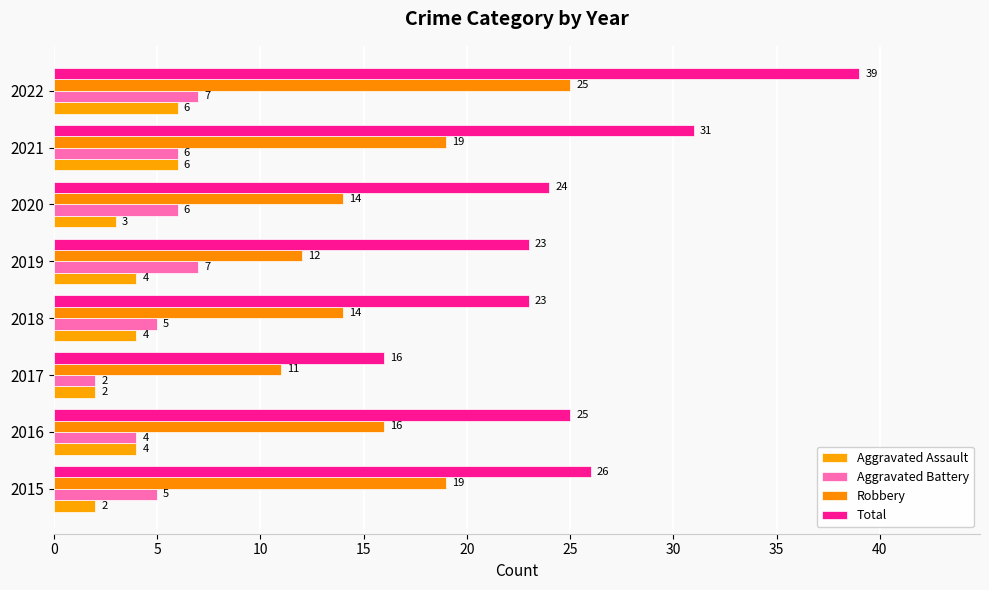

Count the number of data series in this chart.

4